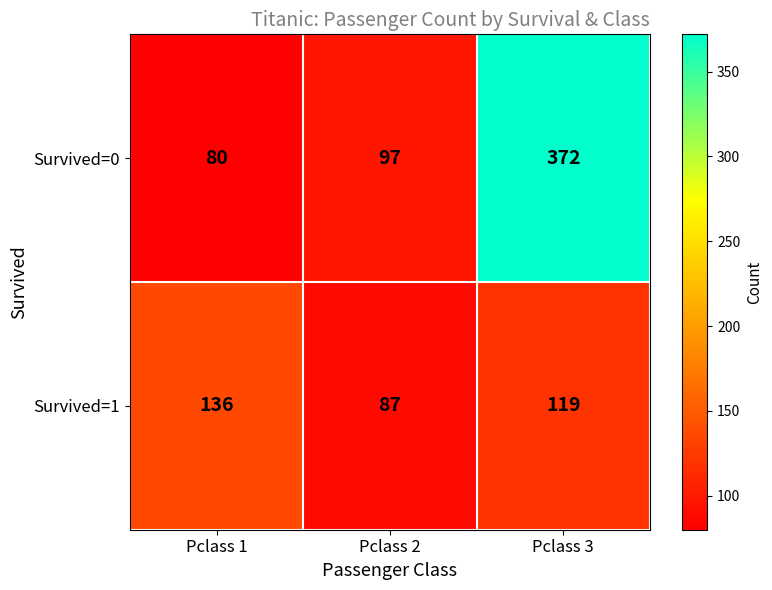

What is the sum of the Survived=1 values at Pclass 3 and Pclass 1?

255